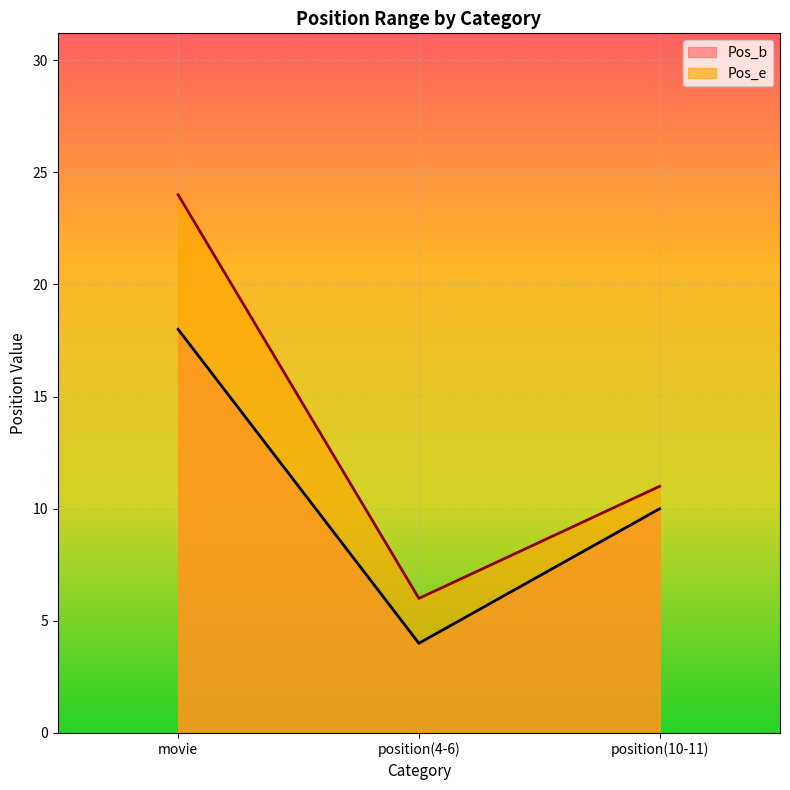

Is it true that Pos_e equals 11 at position(10-11)?

True